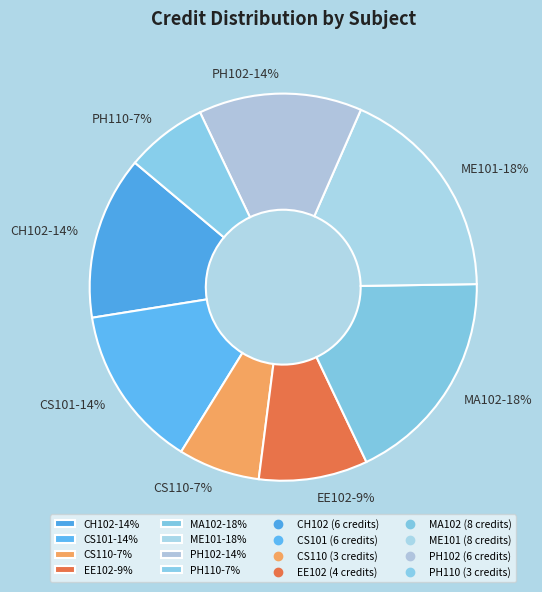

How many segments does this pie chart have?

8